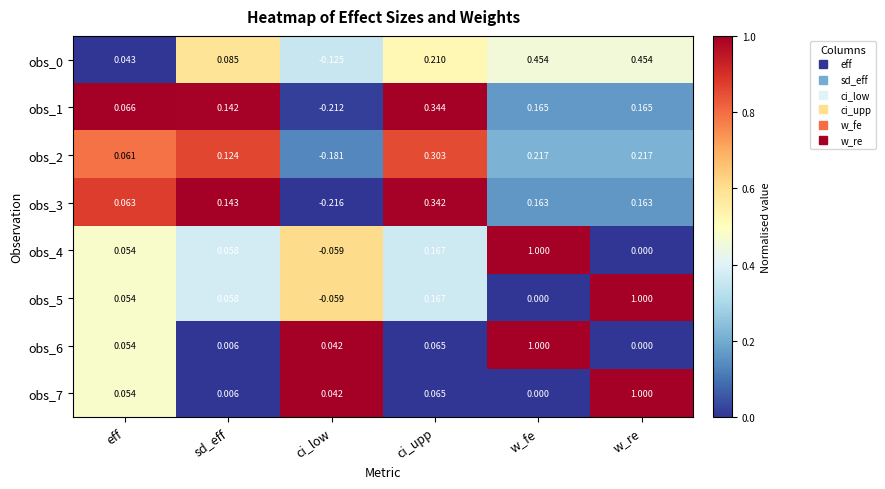

At which label does obs_2 reach its peak?

ci_upp